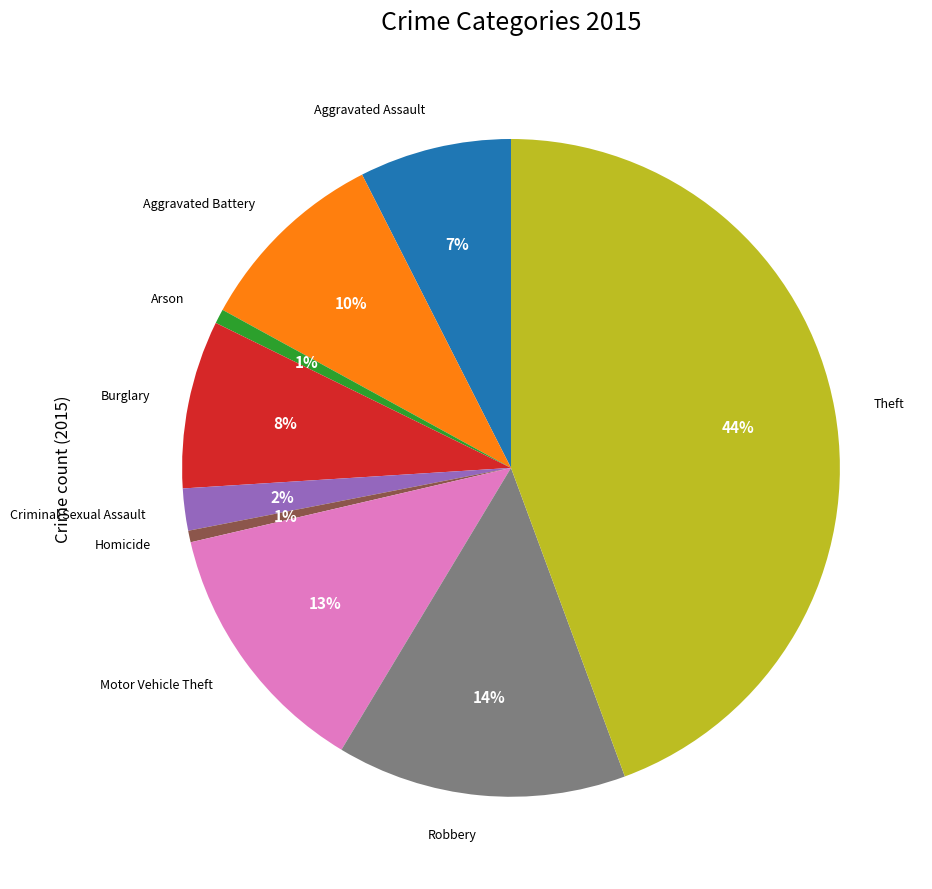

To the nearest percent, what is the average slice percentage?

11%